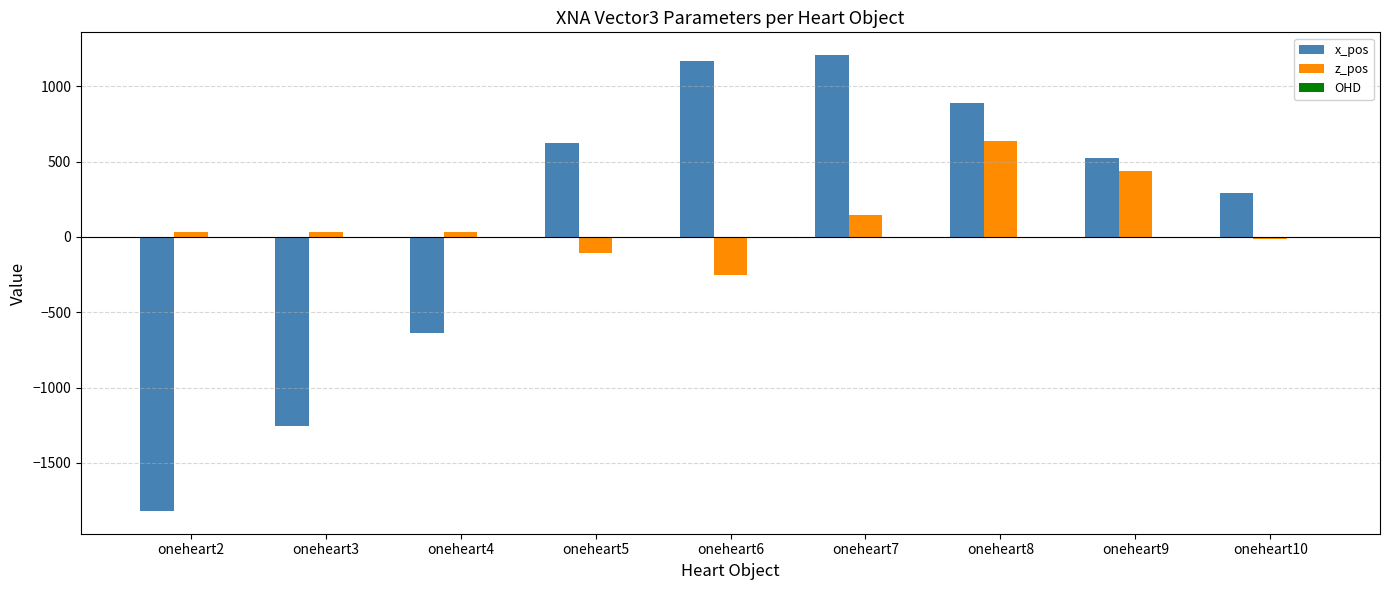

What is the maximum value shown in the chart?

1206.0